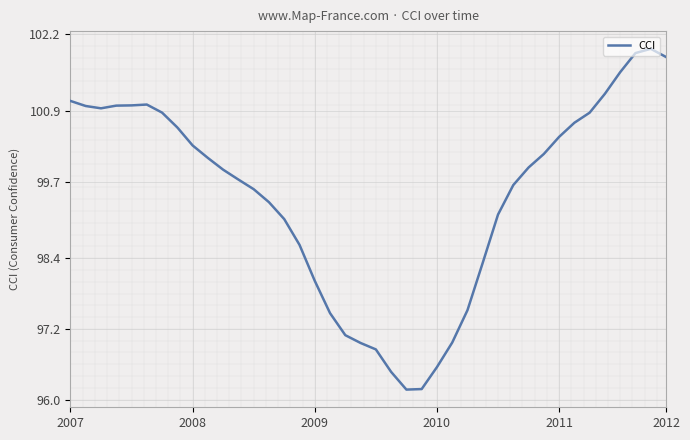

Reading right to left, transcribe all the data shown in this chart.

101.8	102.0	101.9	101.6	101.2	100.9	100.7	100.5	100.2	99.9	99.6	99.1	98.3	97.5	97.0	96.6	96.2	96.2	96.5	96.9	97.0	97.1	97.5	98.0	98.6	99.1	99.3	99.6	99.7	99.9	100.1	100.3	100.6	100.9	101.0	101.0	101.0	100.9	101.0	101.1